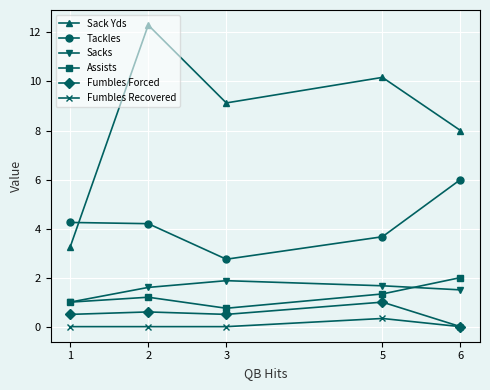

Is this an area chart (filled region under the line)?

No